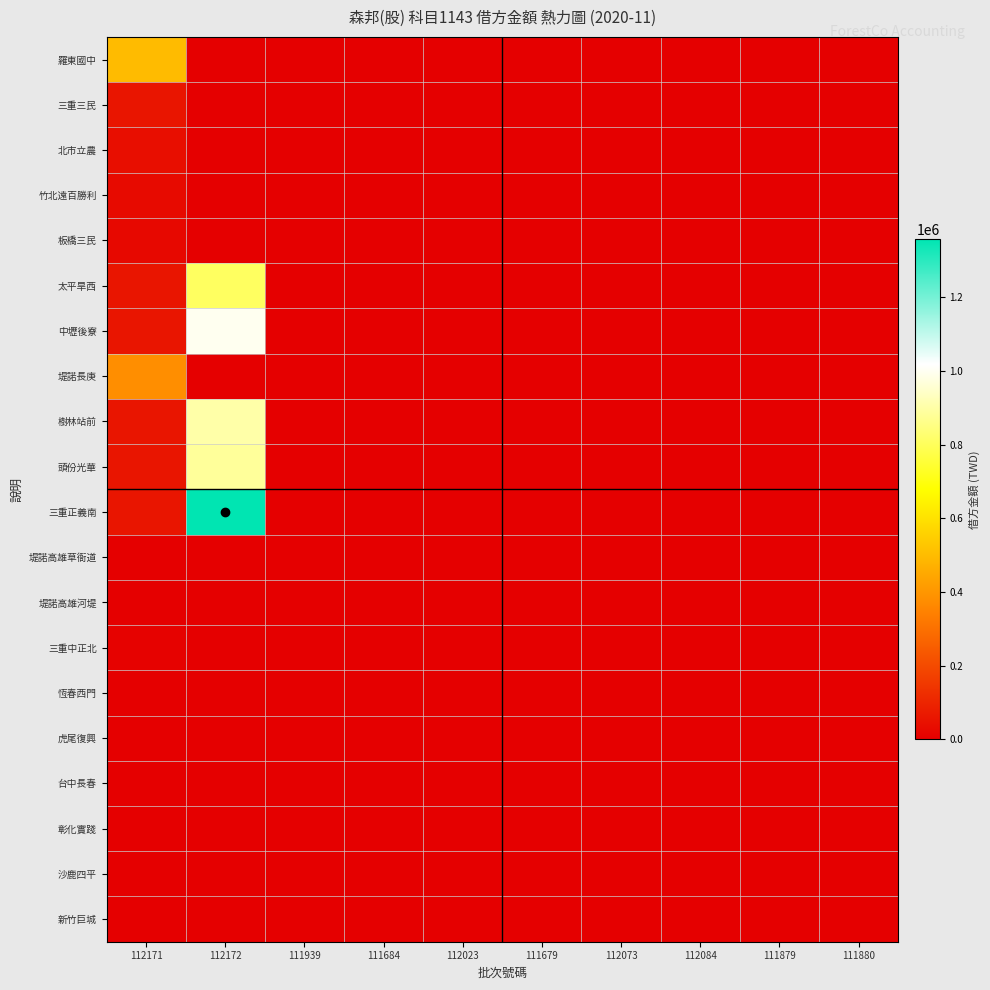

Which series has the largest total across all categories?

三重正義南